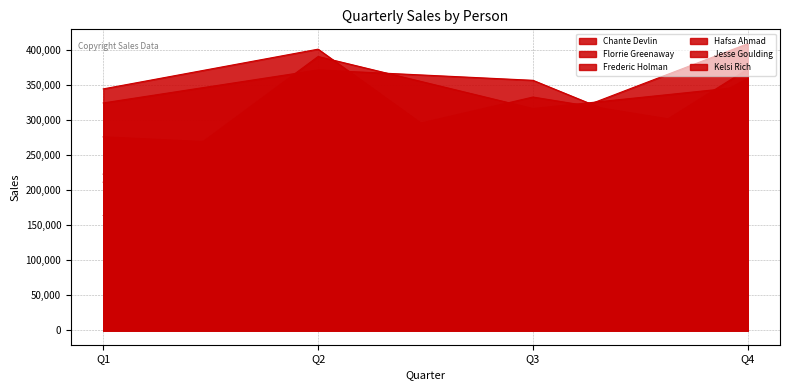

How many data points in Frederic Holman are less than 211070?

2